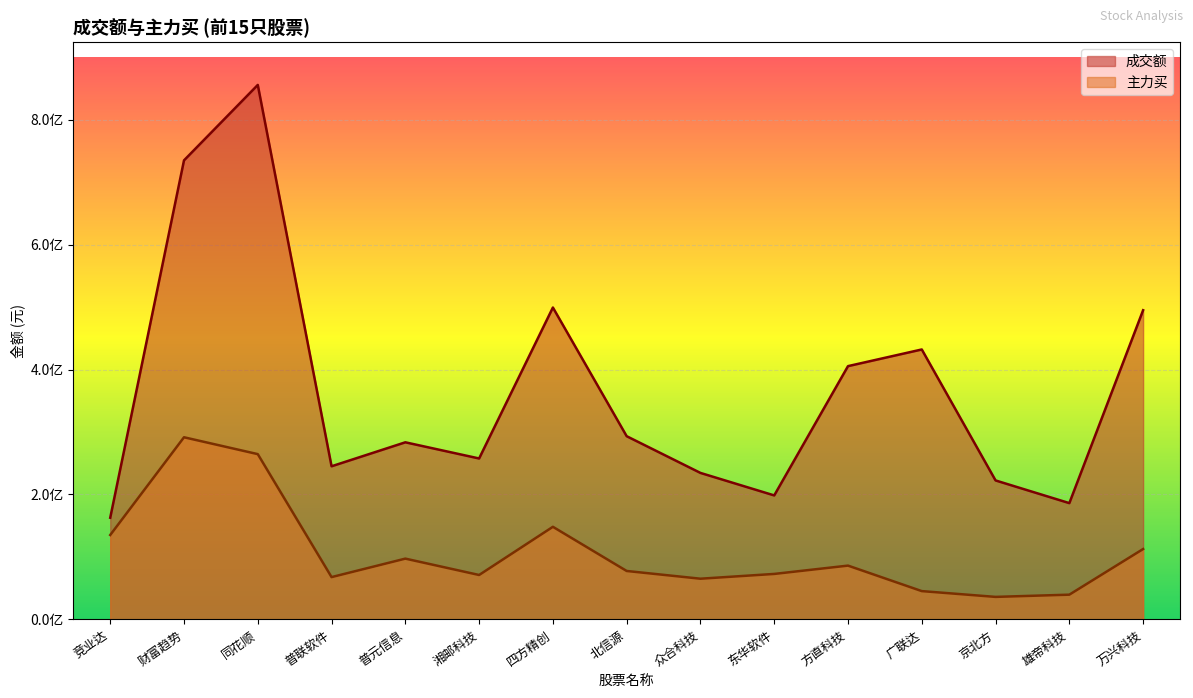

Count the number of categories in the chart.

15